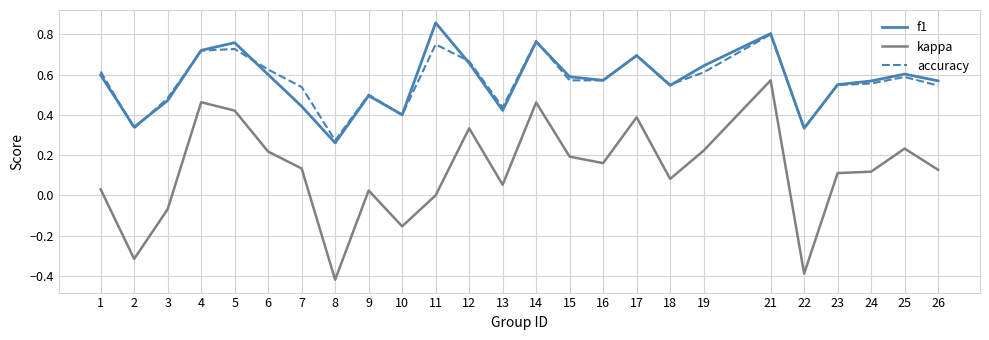

Which series changed the most between 16 and 22?

kappa